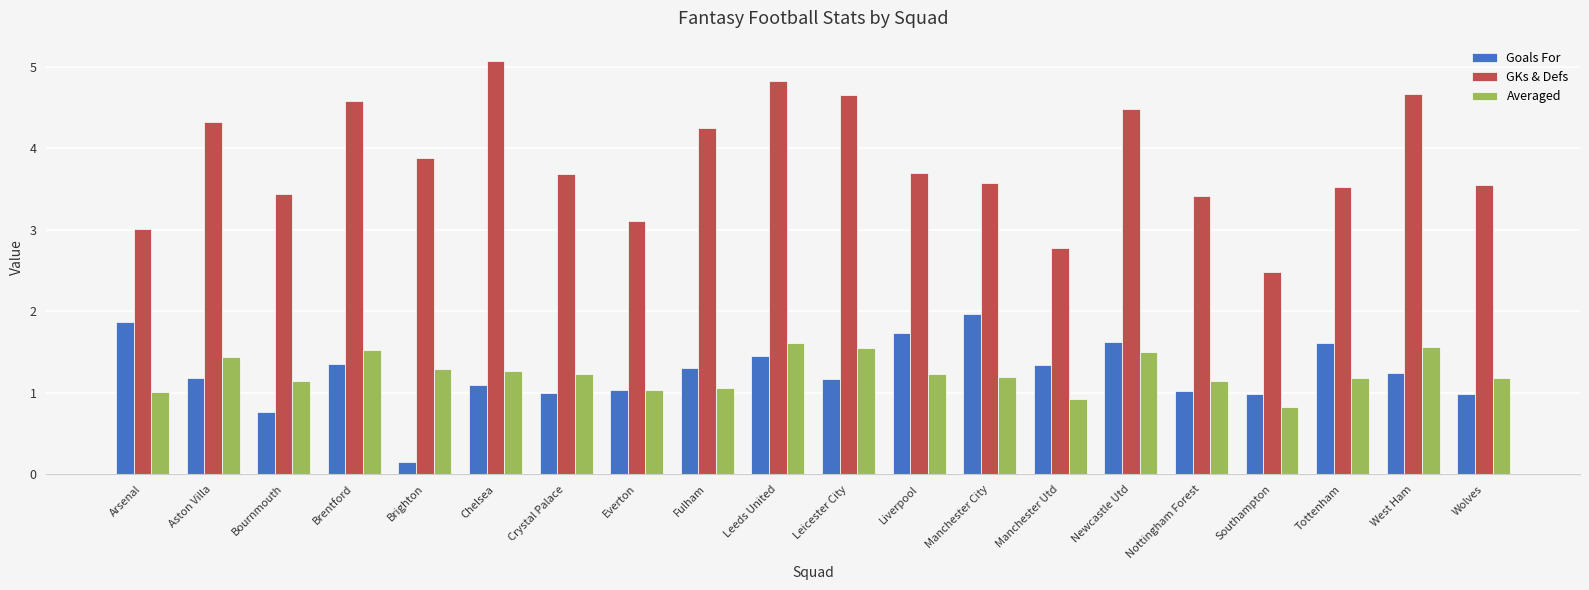

What is the approximate value of Averaged at Nottingham Forest?

1.1